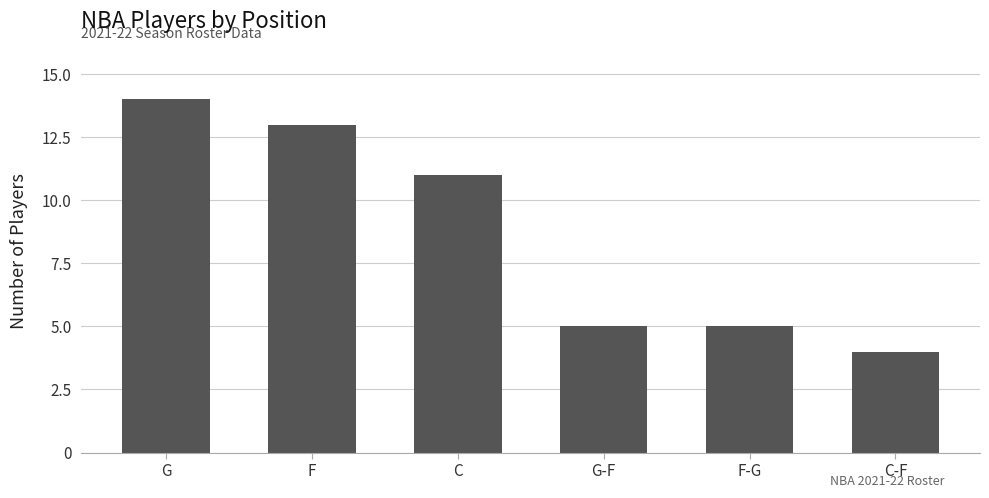

Reading left to right, transcribe all the data shown in this chart.

G=14	F=13	C=11	G-F=5	F-G=5	C-F=4